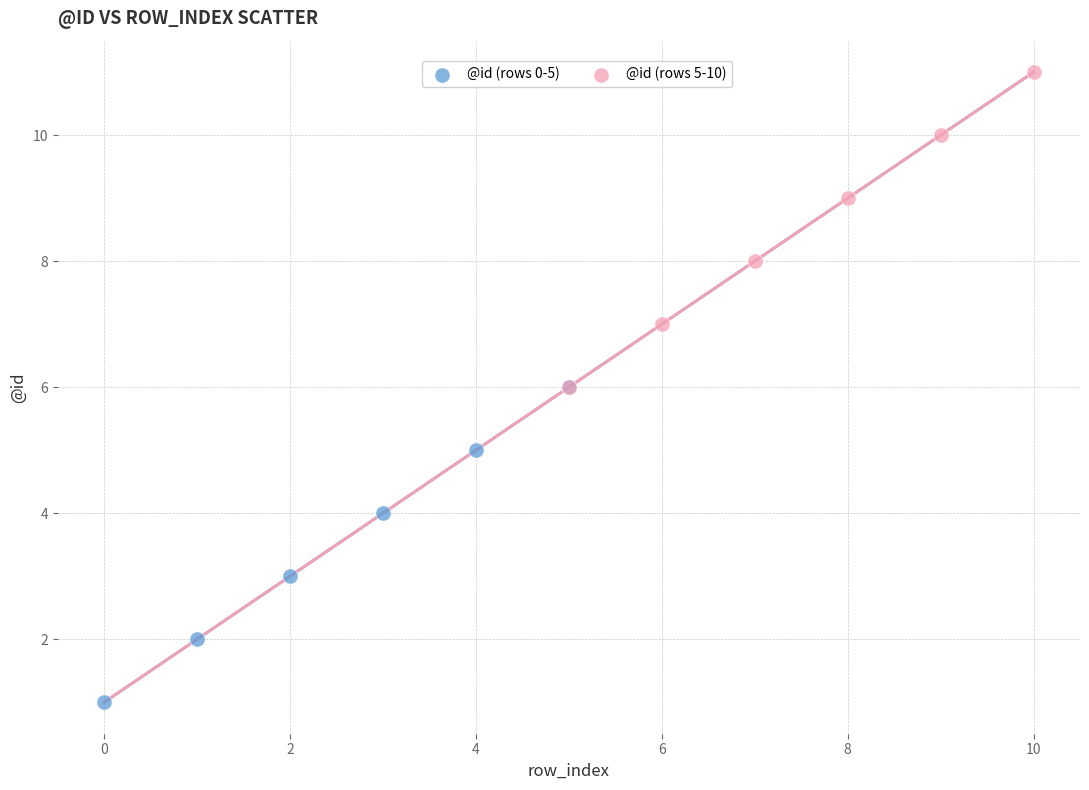

Which series contains the lowest Y value?

@id (rows 0-5)